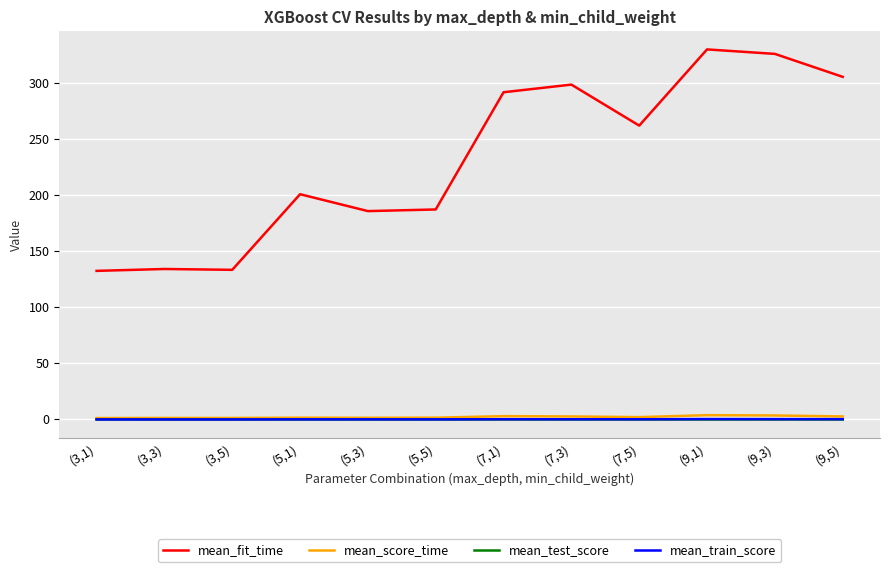

The value of mean_score_time at (5,5) is 1.0. True or false?

True